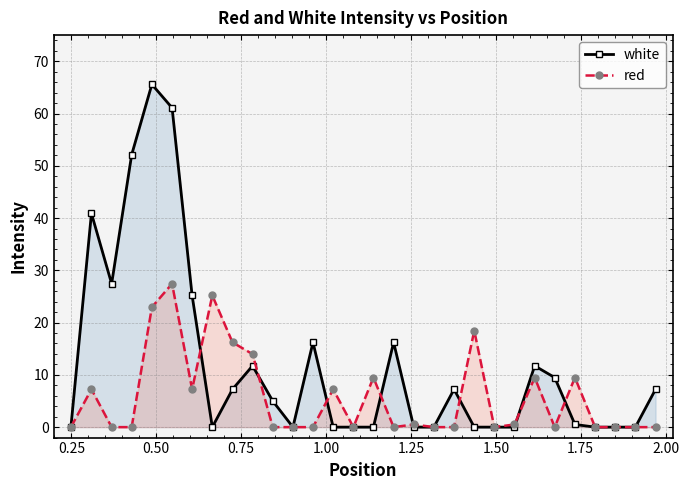

Rank the series by their maximum value, from lowest to highest.

red, white